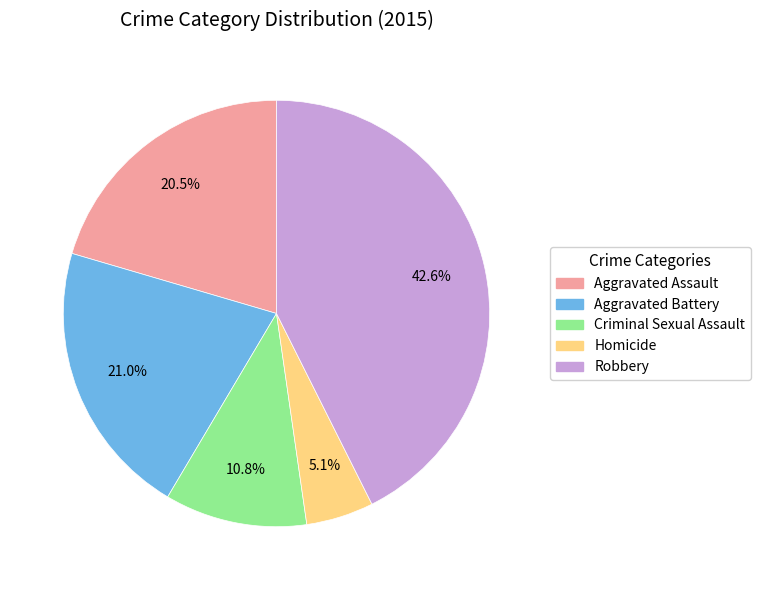

What is the total percentage of Robbery and Aggravated Battery?

63.6%